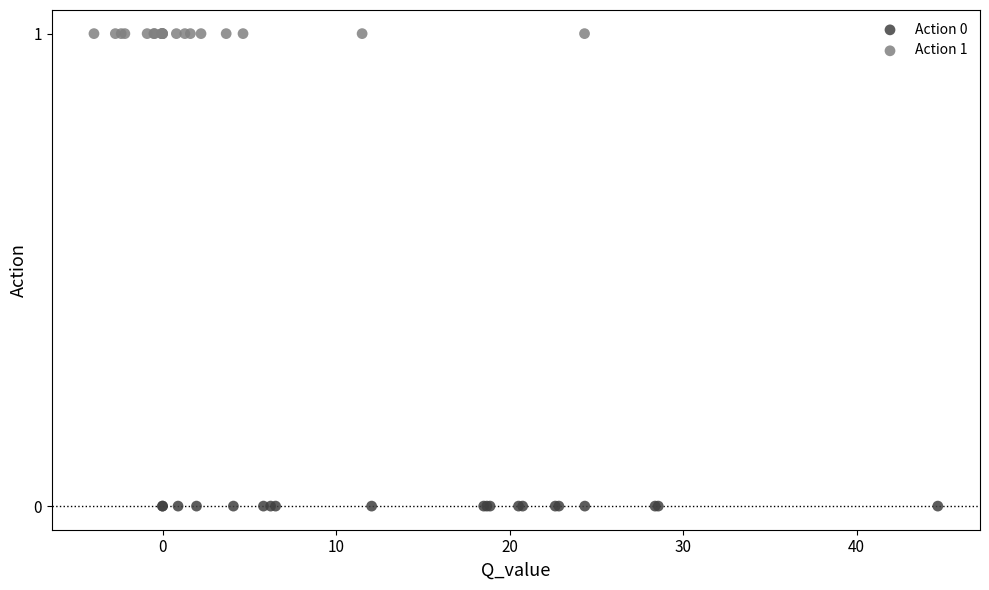

Which series reaches the minimum Y coordinate?

Action 0